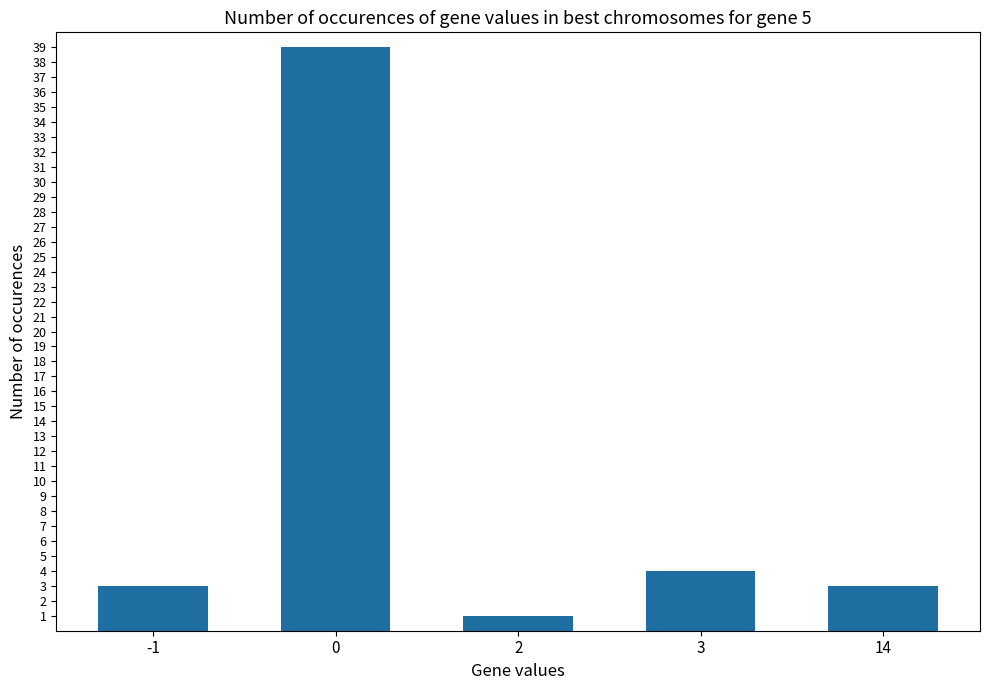

What is the average value?

10